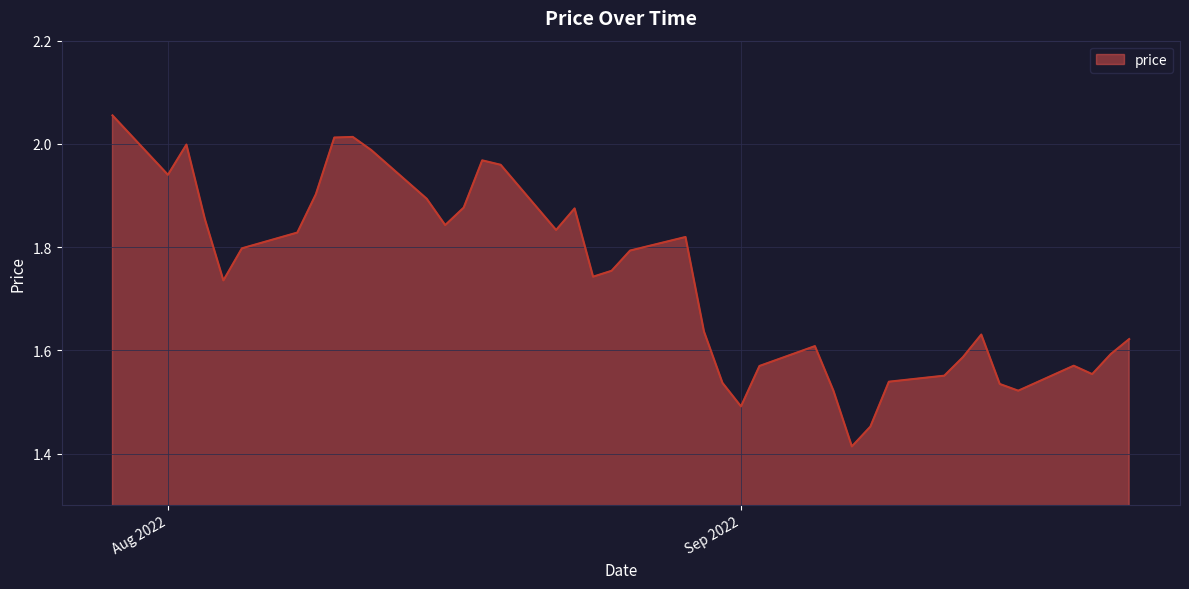

What is the difference between the maximum and minimum values?

0.6